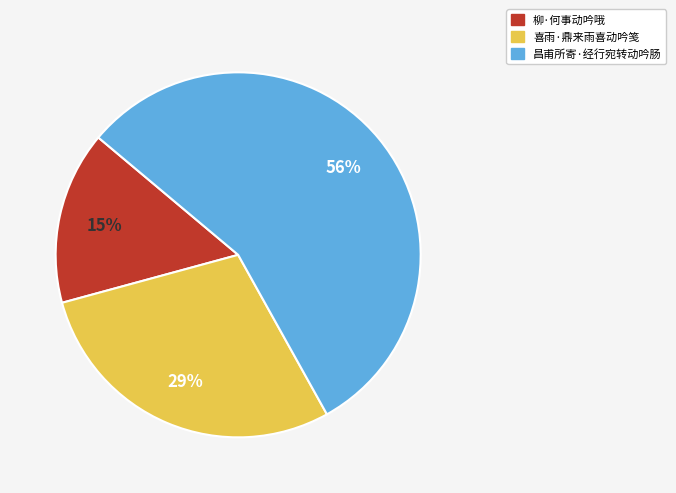

Approximately how many times larger is the value at 喜雨·鼎来雨喜动吟笺 compared to 柳·何事动吟哦?

1.9